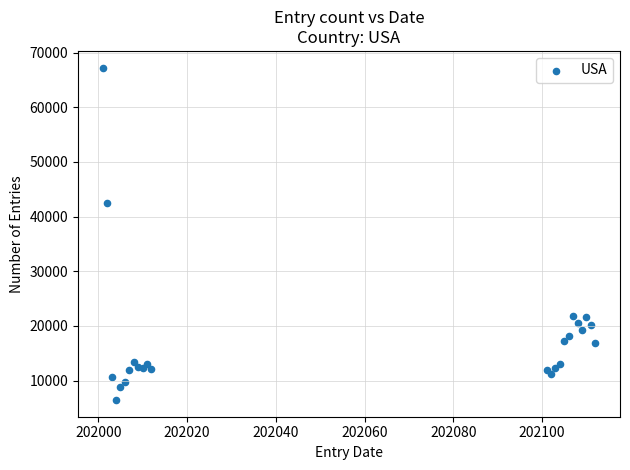

What Y value in the scatter plot is closest to 36836?

42439